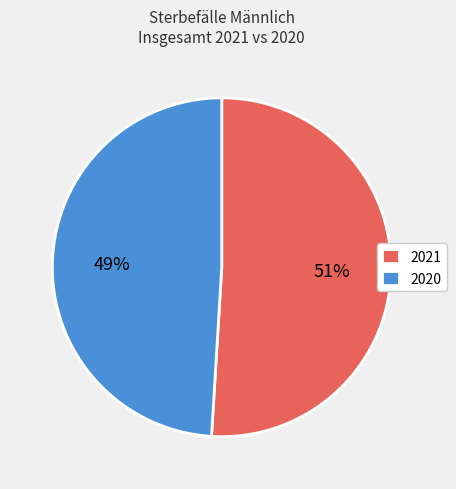

How many segments does this pie chart have?

2